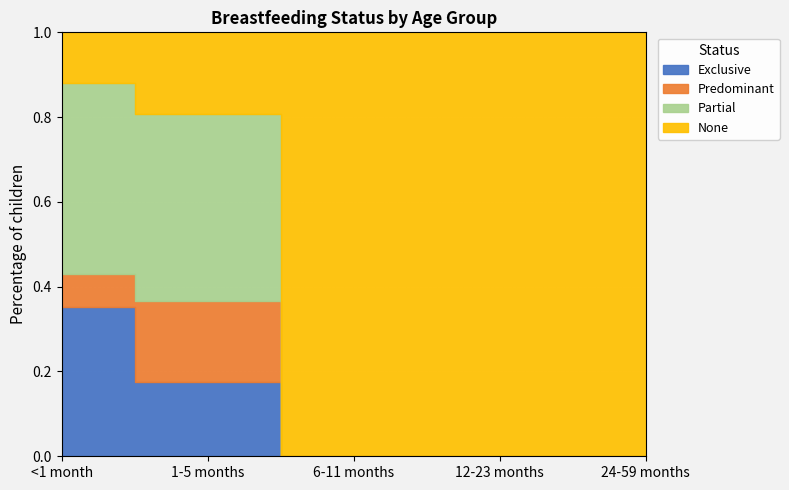

Is the value of Exclusive at 1-5 months greater than the value of Partial at <1 month?

No